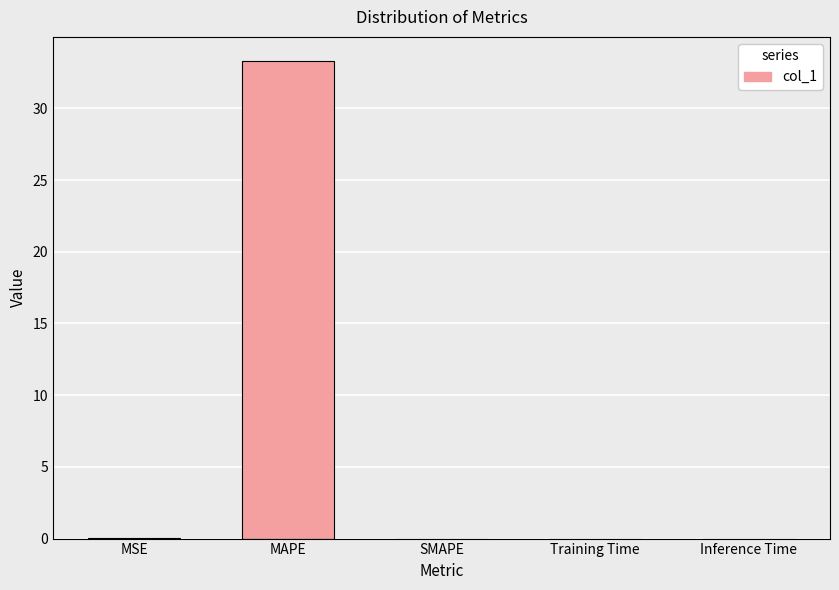

True or false: the data shows 0.0 at Inference Time.

True